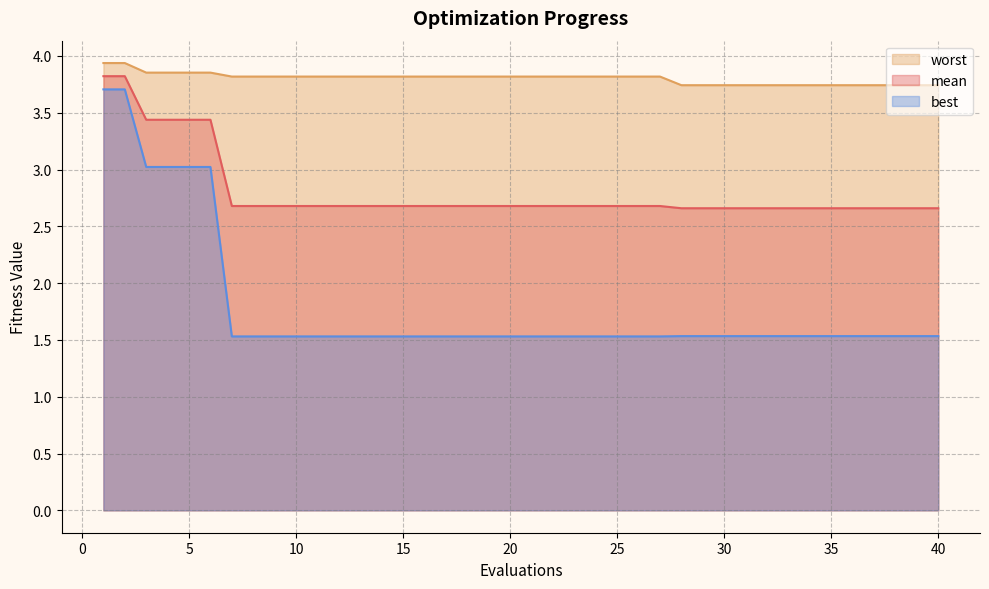

Count the number of data series in this chart.

3